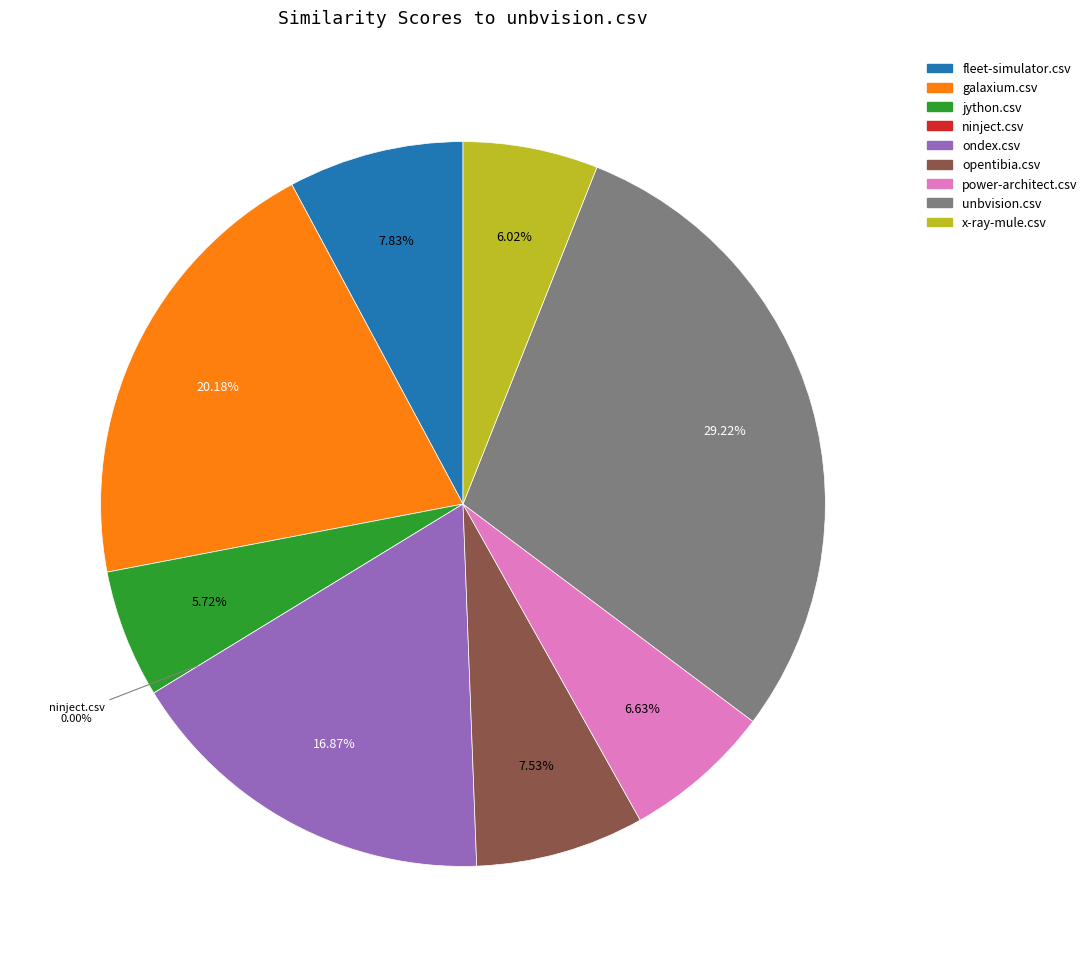

To the nearest percent, what is the difference between the largest and smallest slice percentages?

29%